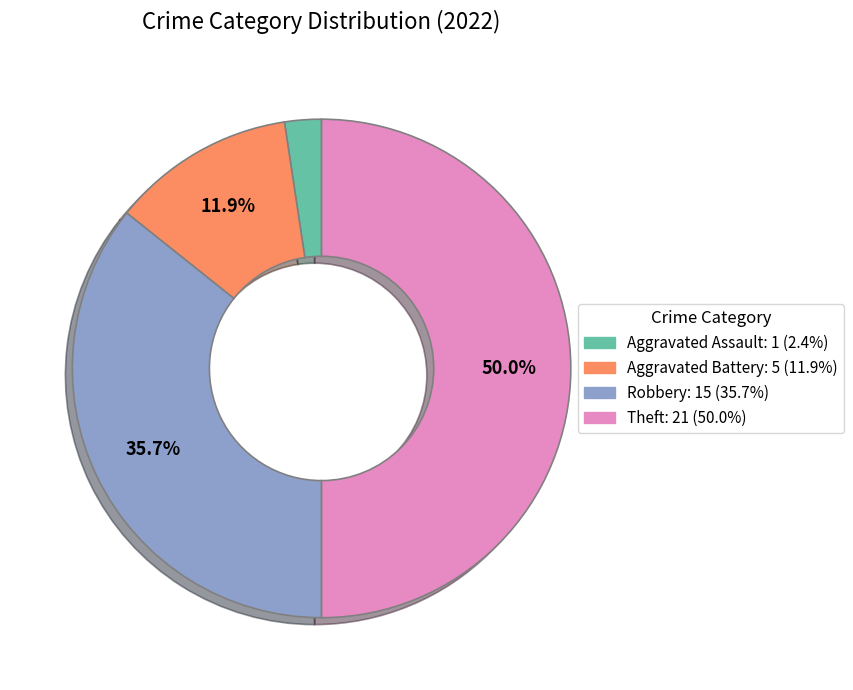

Is it true that Robbery is 36% of the pie?

True